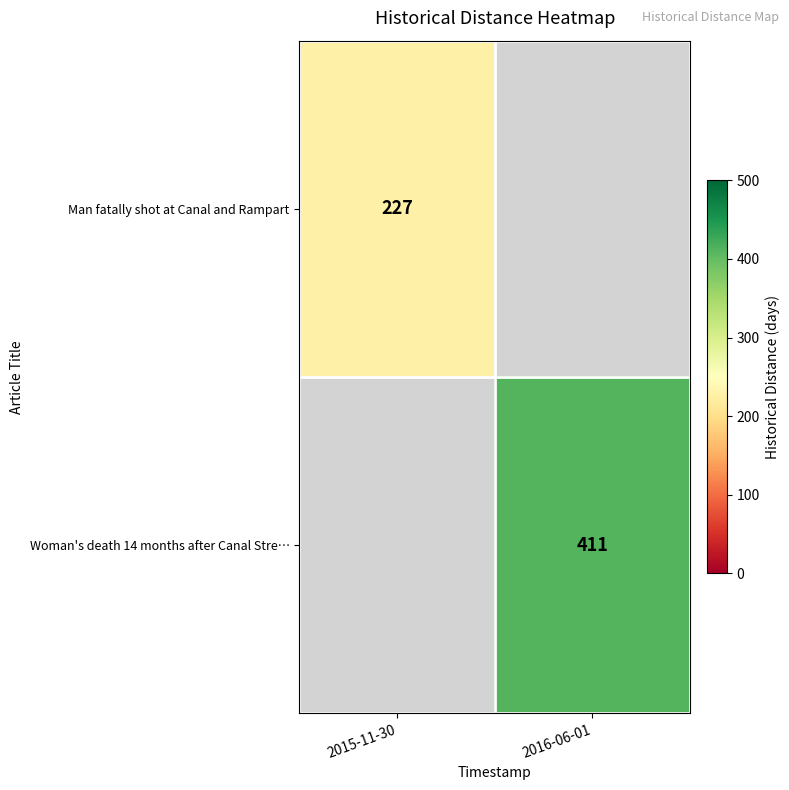

Is the value of Man fatally shot at Canal and Rampart at 2015-11-30 greater than the value of Woman's death 14 months after Canal Stre… at 2016-06-01?

No